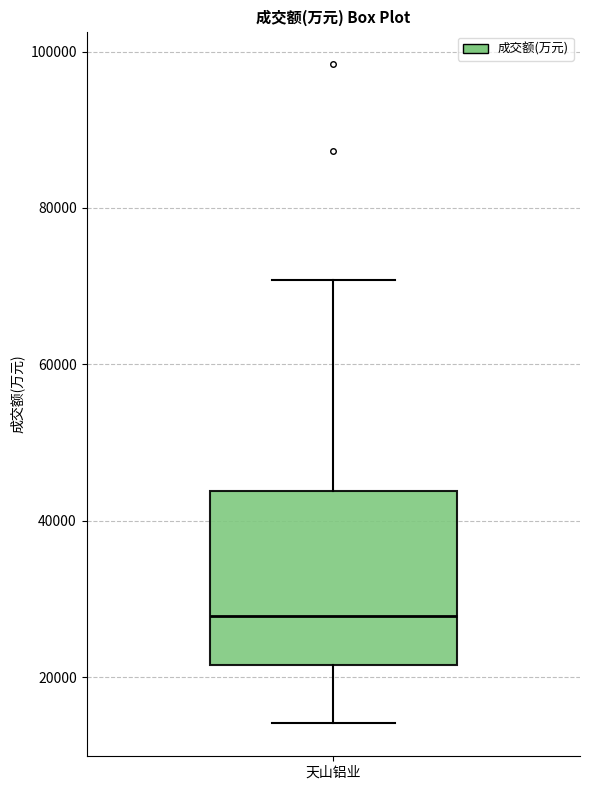

Read this box plot against the y-axis: the position of the median line, the range covered by the box, and the ends of both whiskers. The values are not printed on the chart, so give them approximately, as read against the axis.

median 28000, box 22000 to 44000, whiskers 14000 to 70000